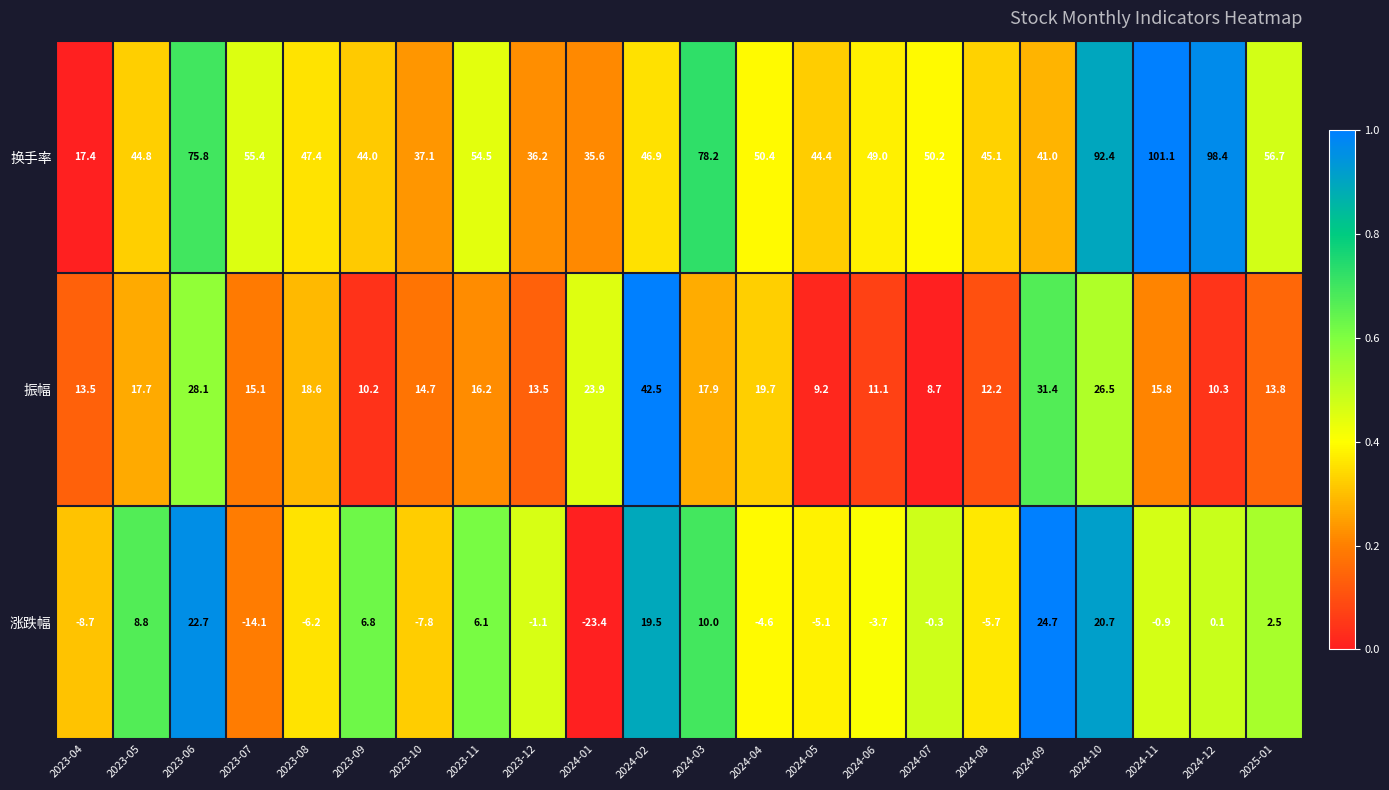

At which category is the sum across all series the highest?

2024-10